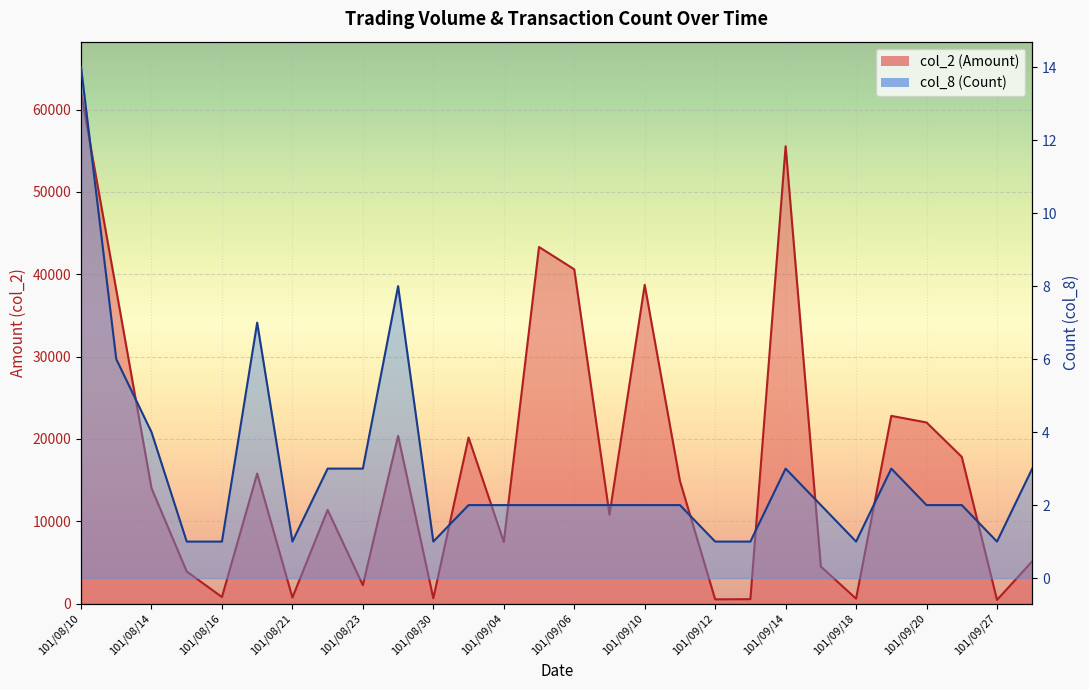

In col_8 (Count), how many points are higher than both neighbors (excluding endpoints)?

4